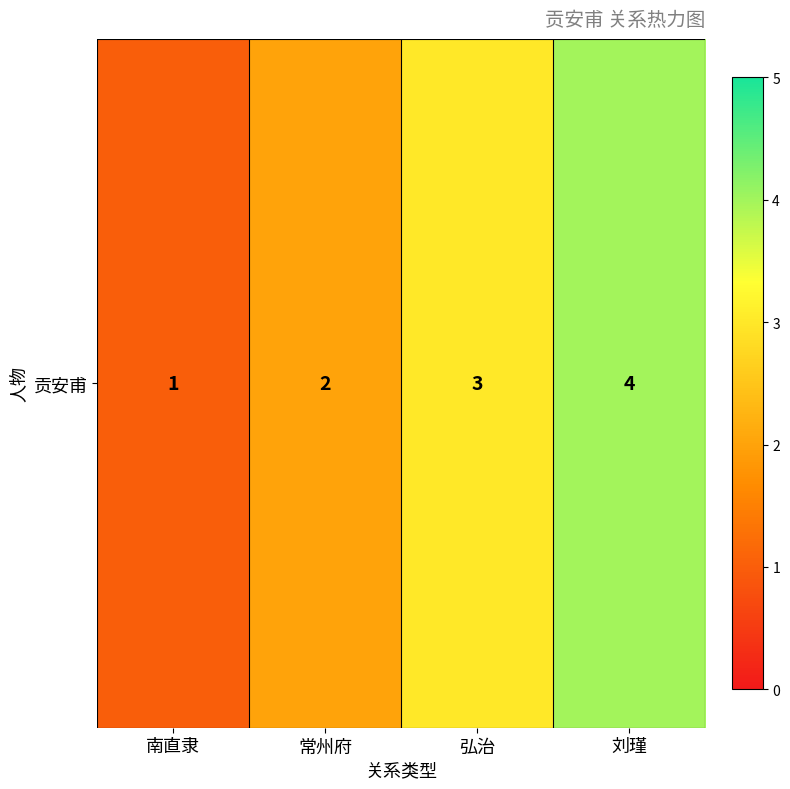

Reading left to right, transcribe all the data shown in this chart.

南直隶=1	常州府=2	弘治=3	刘瑾=4